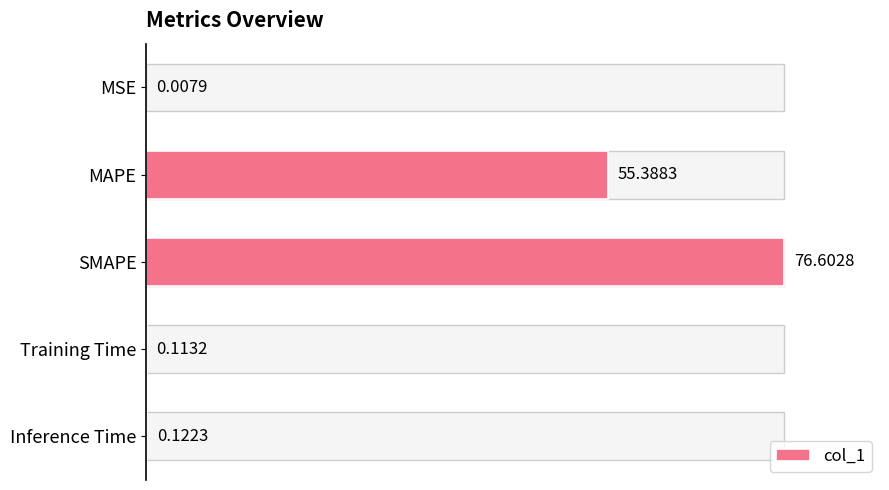

Are the bars horizontal?

Yes